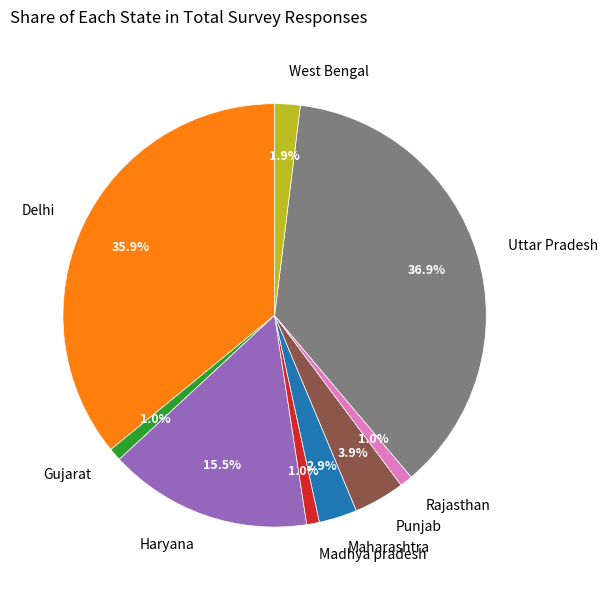

How much of the chart is everything except Rajasthan?

99.0%